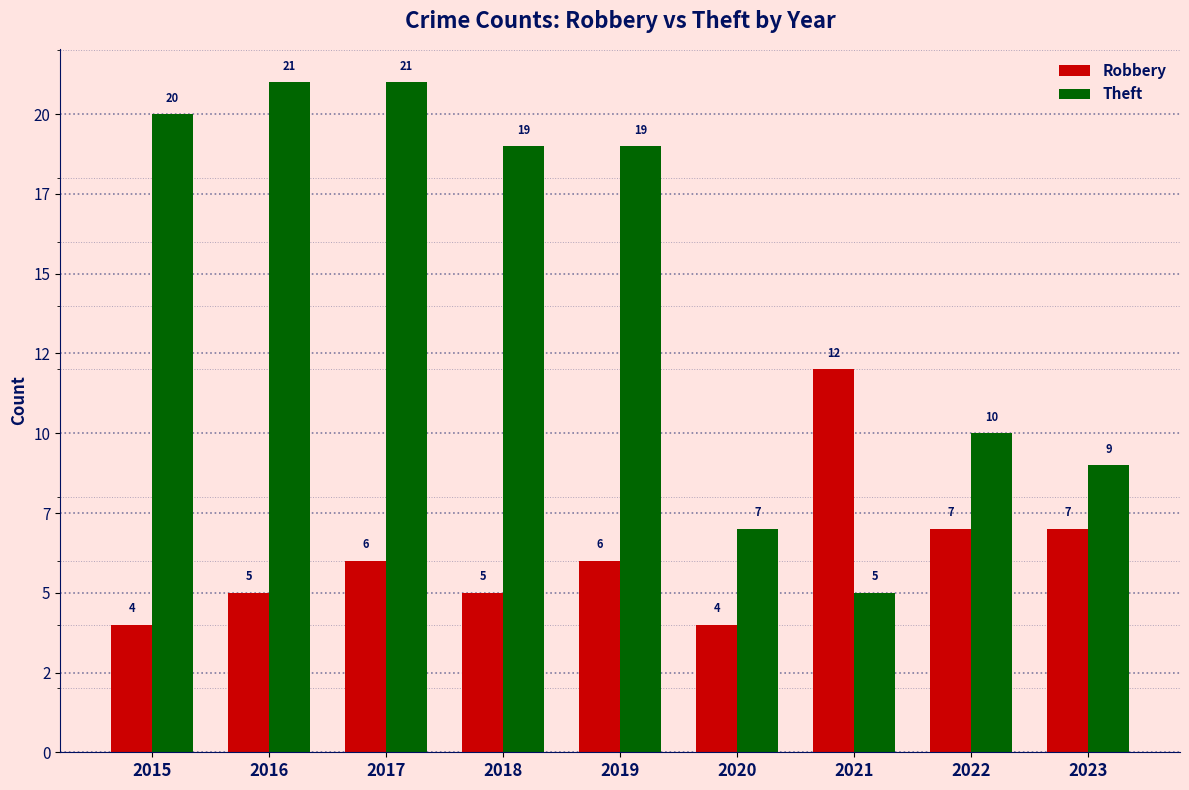

What are all the series names shown in the legend?

Robbery, Theft